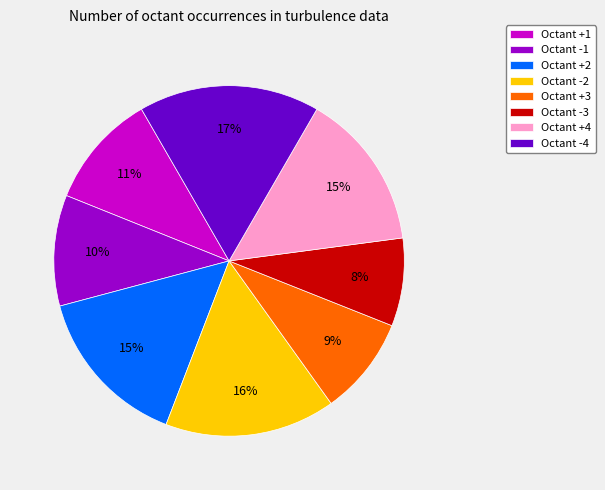

To the nearest percent, what is the combined percentage of Octant +1 and Octant -3?

19%